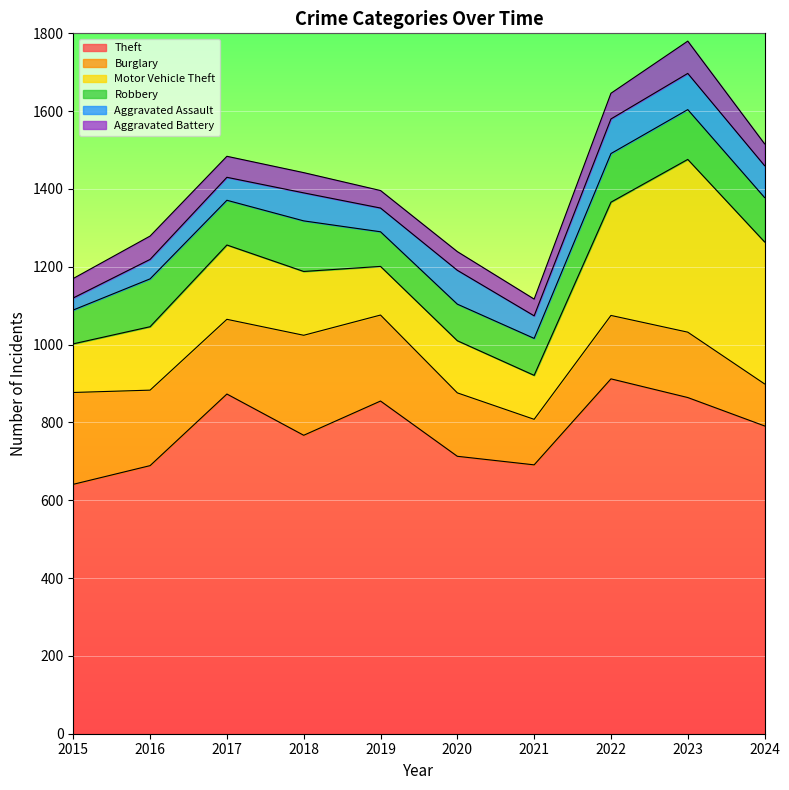

True or false: Motor Vehicle Theft and Aggravated Battery cross at least once.

False